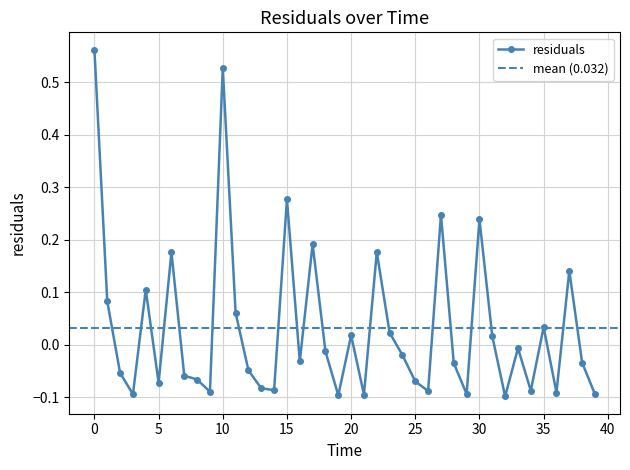

The value at 14.0 is -0.1. True or false?

True